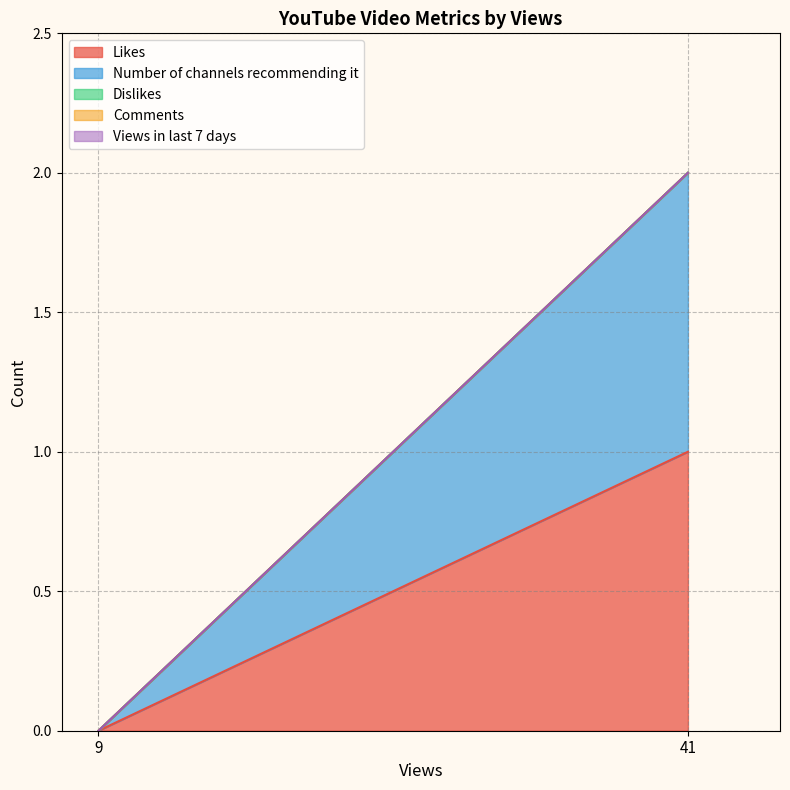

At how many categories does at least one series exceed 0?

1